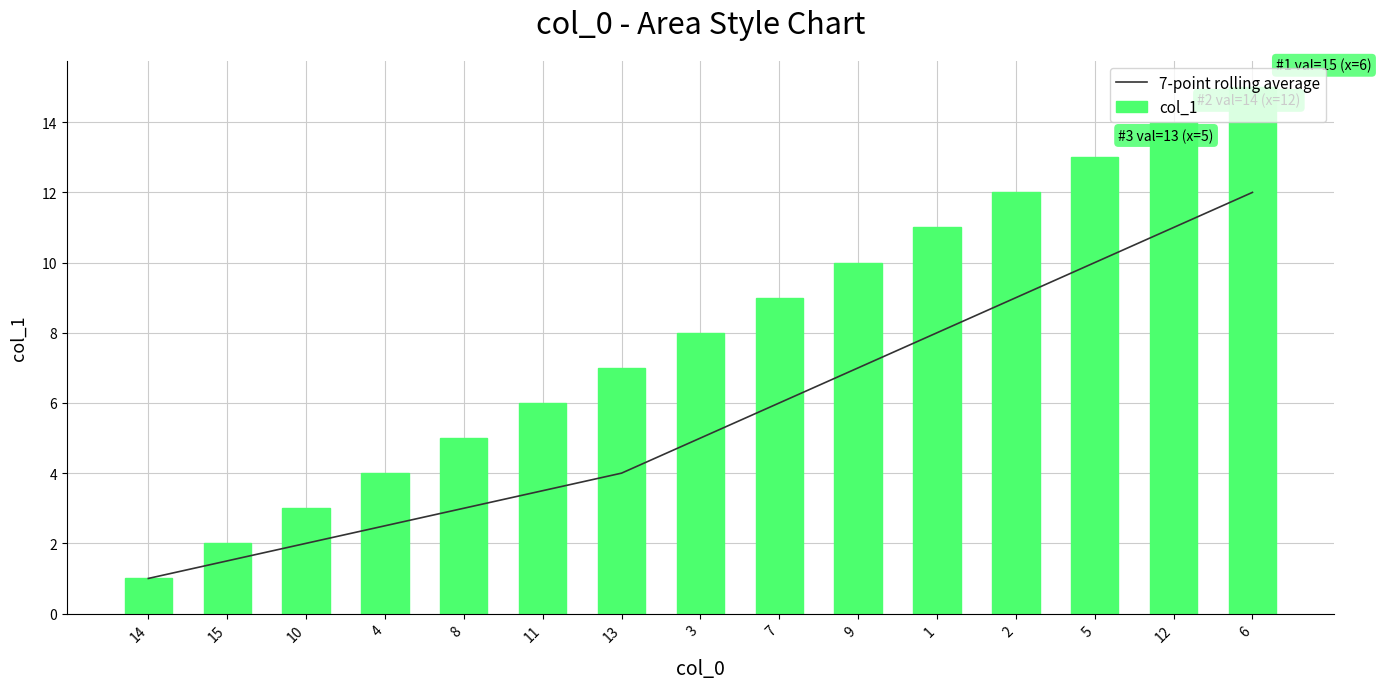

At which label does col_1 first exceed 8?

7